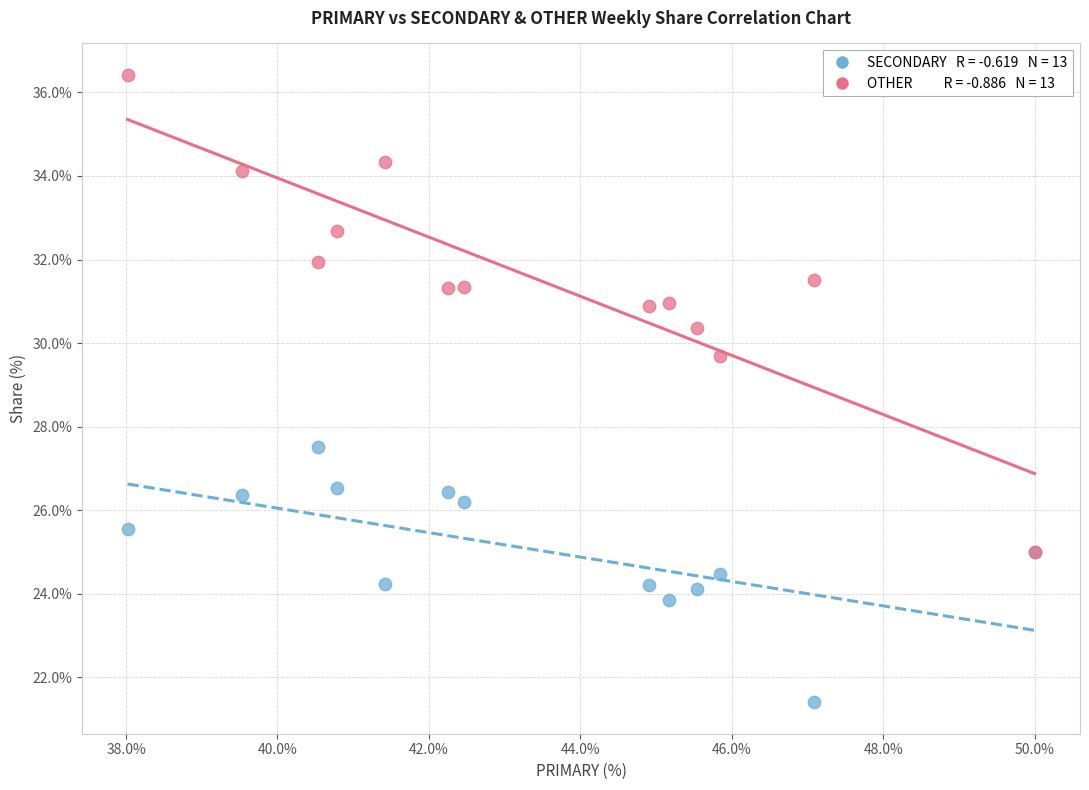

Across all series, what Y value is closest to 28?

27.5